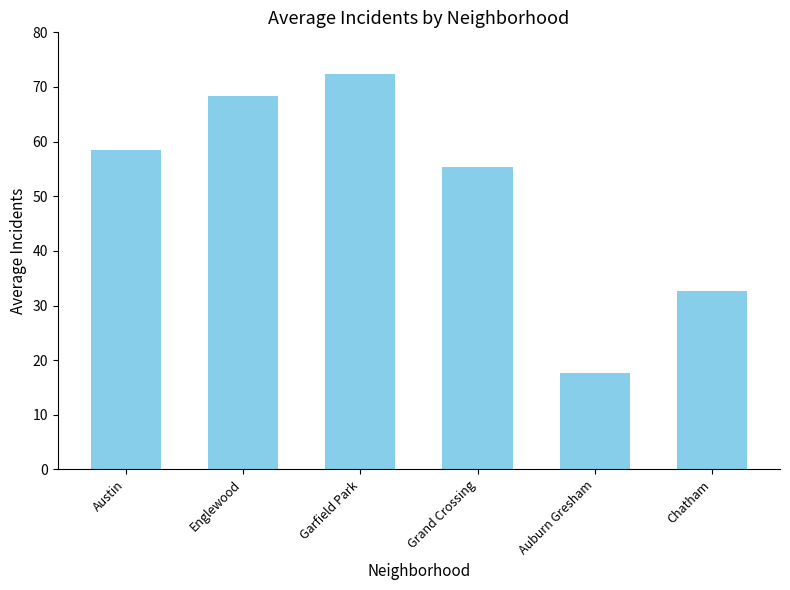

Approximately how many times larger is the value at Austin compared to Chatham?

1.8